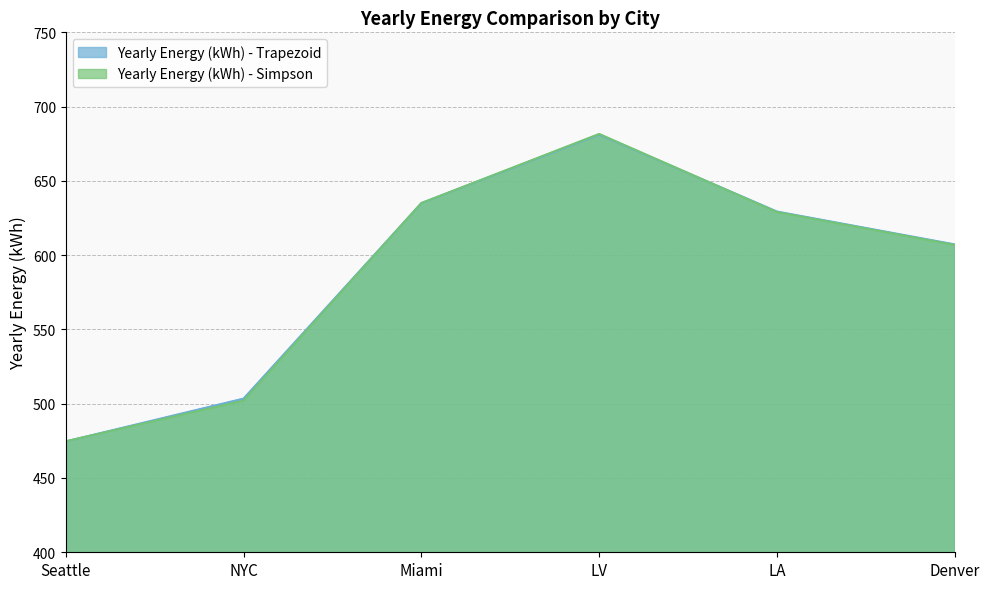

How many data points in Yearly Energy (kWh) - Trapezoid are above 629?

3